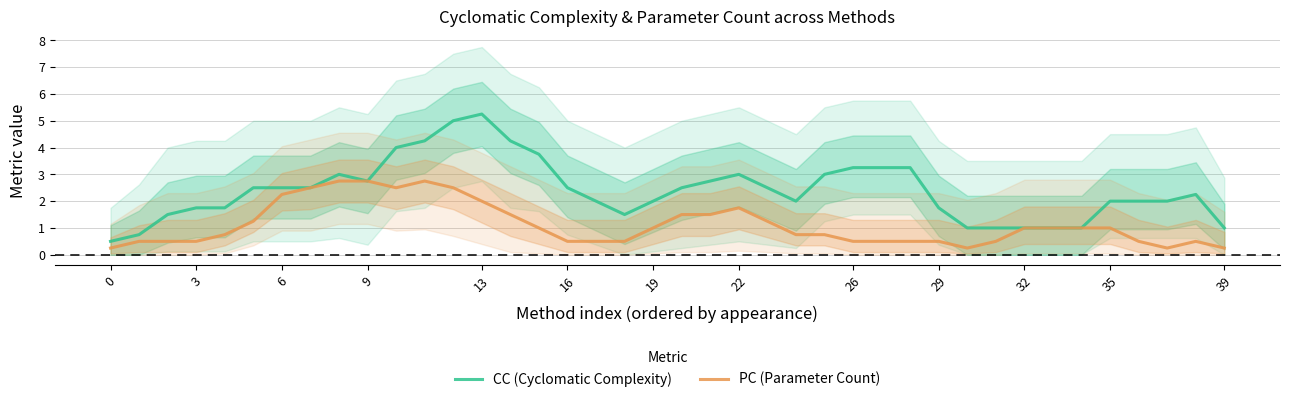

At which label does CC (Cyclomatic Complexity) reach its peak?

13